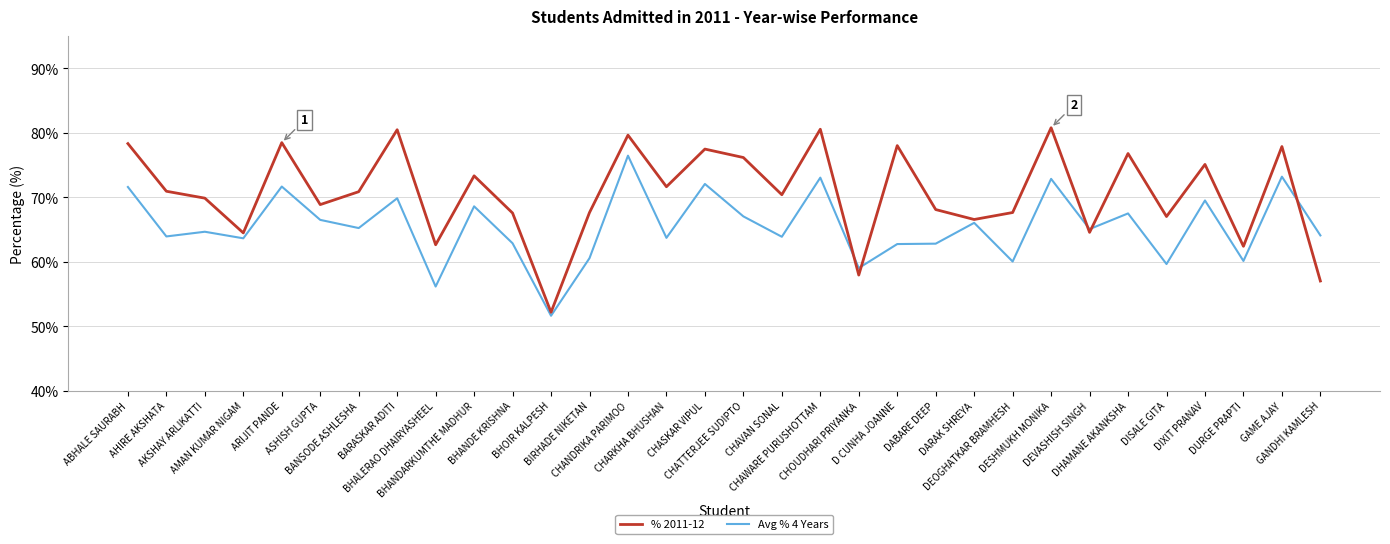

How many categories are shown in the chart?

32